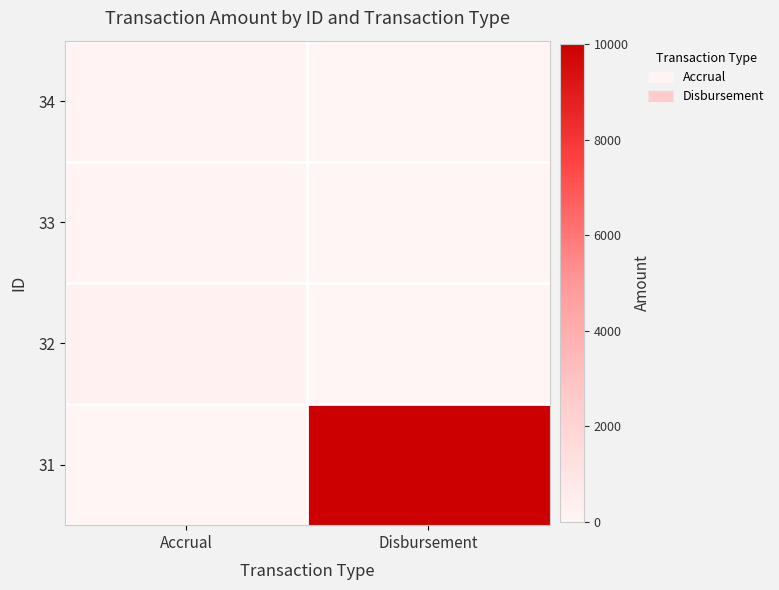

At which category does the chart reach its peak across all series?

Disbursement